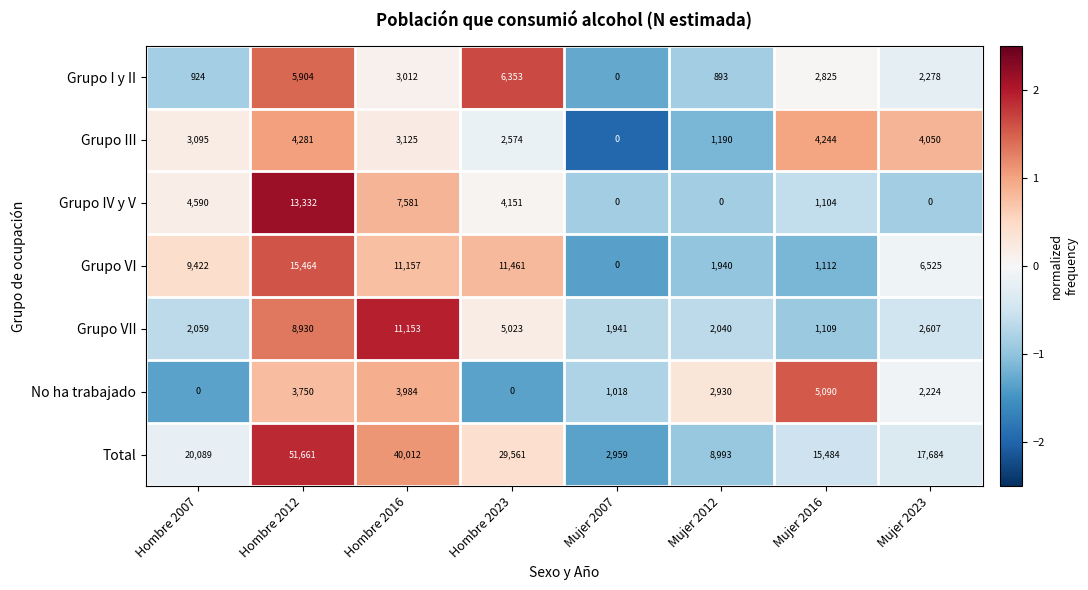

What is the maximum value for Total?

51661